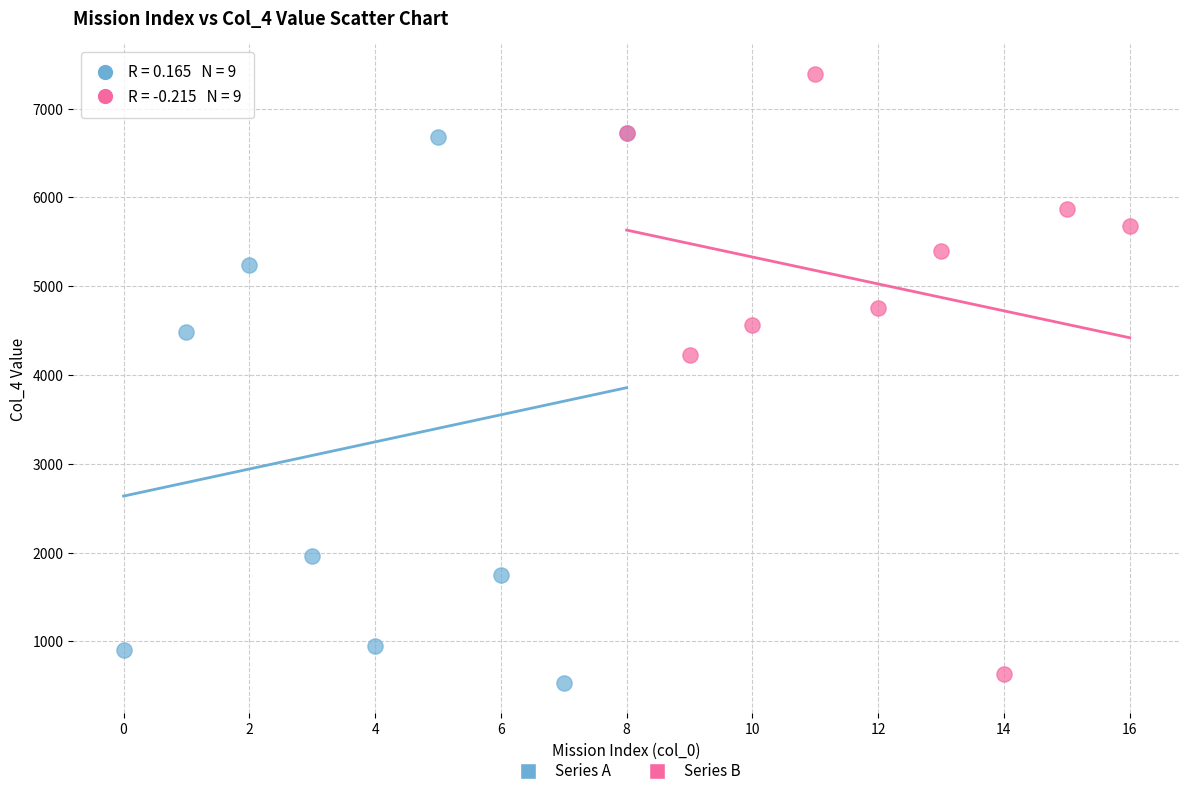

Which series reaches the maximum Y coordinate?

Series B